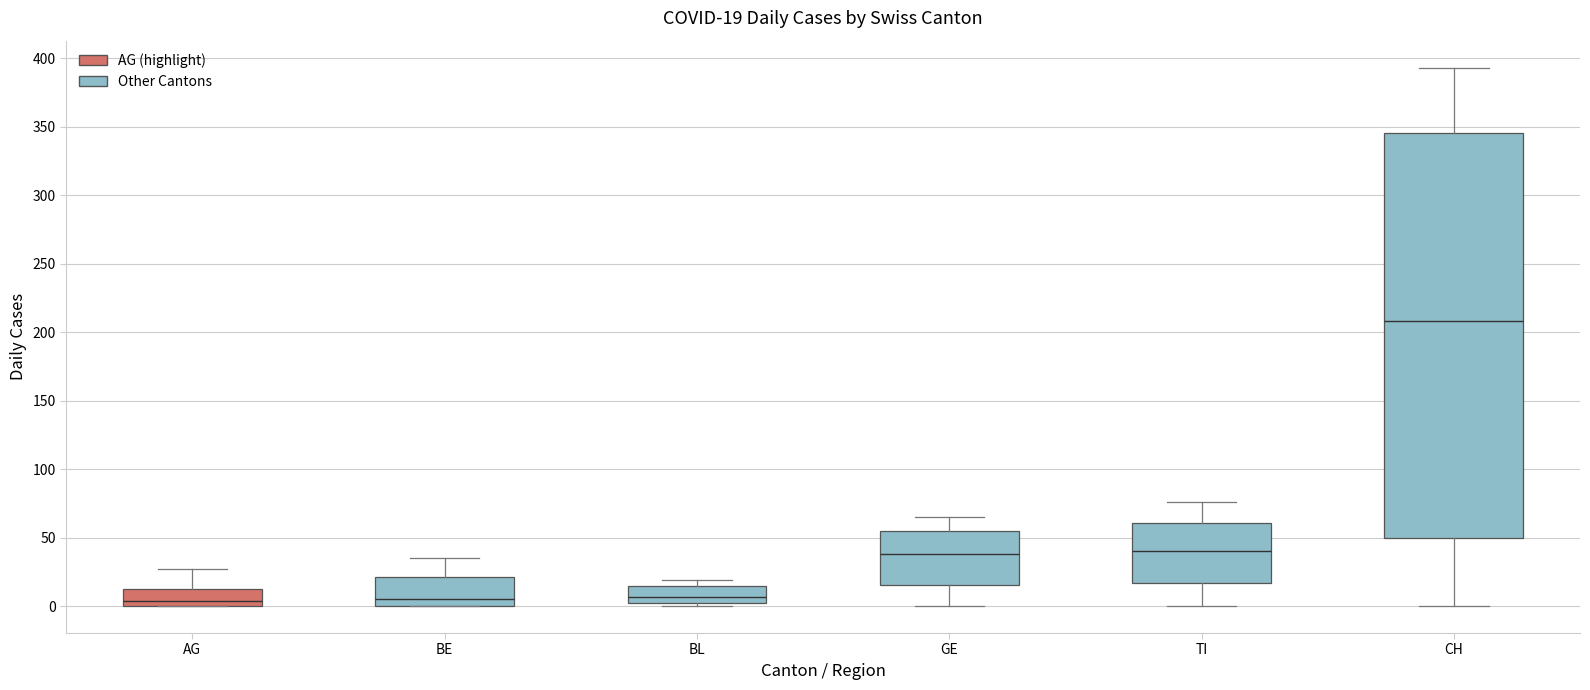

Which box is the tallest, from its lower edge to its upper edge?

CH